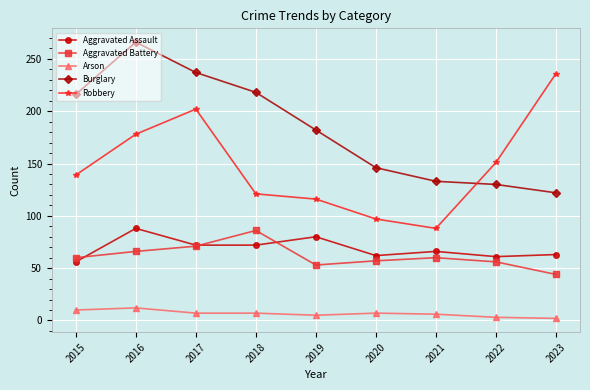

What is the maximum value shown in the chart?

266